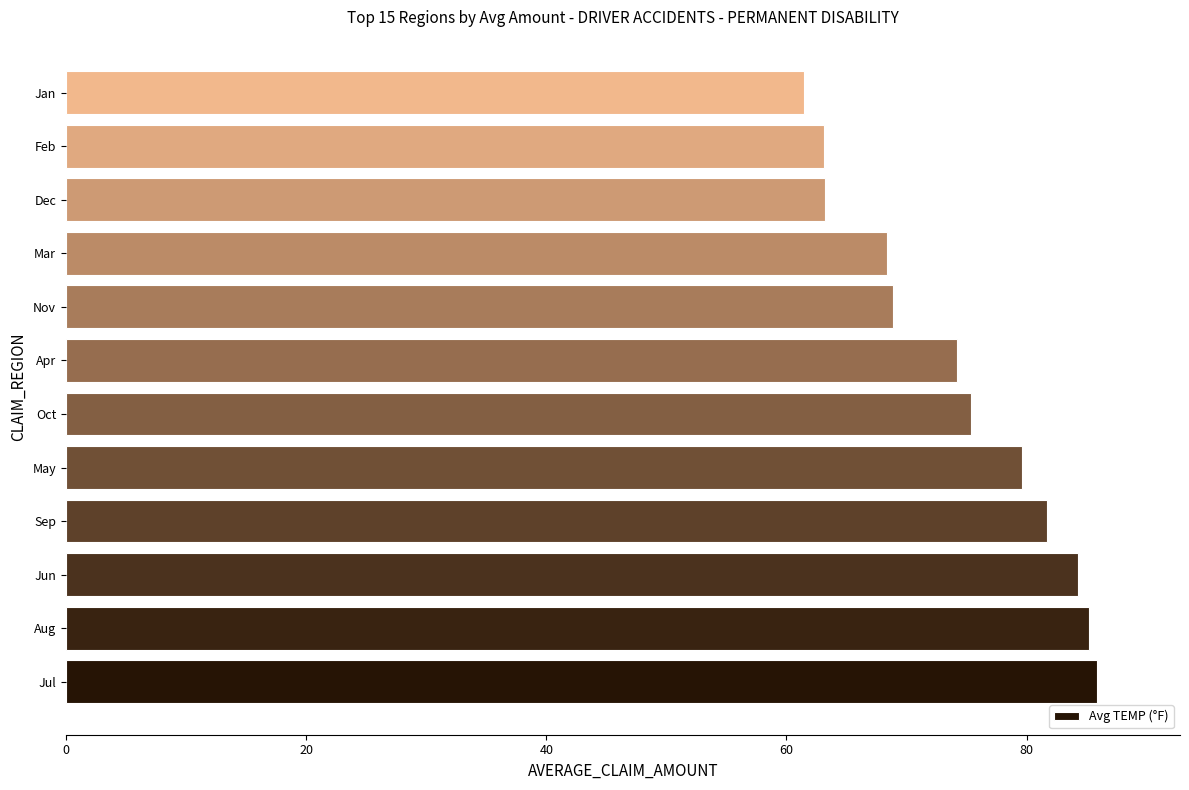

The value at Dec is 63.2. True or false?

True